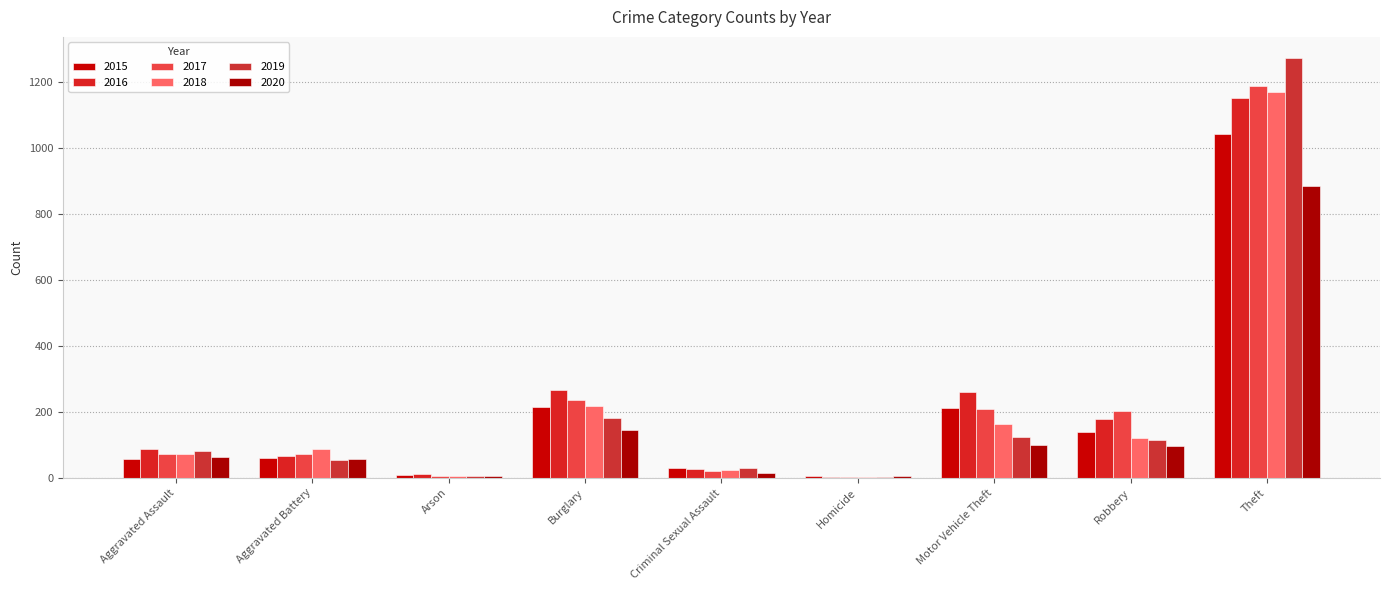

Reading left to right, what are all the values shown in this chart?

2015: Aggravated Assault=56	Aggravated Battery=60	Arson=10	Burglary=216	Criminal Sexual Assault=29	Homicide=5	Motor Vehicle Theft=212	Robbery=139	Theft=1041
2016: Aggravated Assault=88	Aggravated Battery=66	Arson=12	Burglary=266	Criminal Sexual Assault=26	Homicide=4	Motor Vehicle Theft=259	Robbery=178	Theft=1151
2017: Aggravated Assault=72	Aggravated Battery=71	Arson=7	Burglary=237	Criminal Sexual Assault=22	Homicide=4	Motor Vehicle Theft=208	Robbery=202	Theft=1188
2018: Aggravated Assault=72	Aggravated Battery=86	Arson=7	Burglary=218	Criminal Sexual Assault=24	Homicide=4	Motor Vehicle Theft=163	Robbery=121	Theft=1170
2019: Aggravated Assault=80	Aggravated Battery=53	Arson=5	Burglary=182	Criminal Sexual Assault=31	Homicide=4	Motor Vehicle Theft=123	Robbery=116	Theft=1272
2020: Aggravated Assault=62	Aggravated Battery=57	Arson=7	Burglary=146	Criminal Sexual Assault=15	Homicide=5	Motor Vehicle Theft=99	Robbery=97	Theft=884